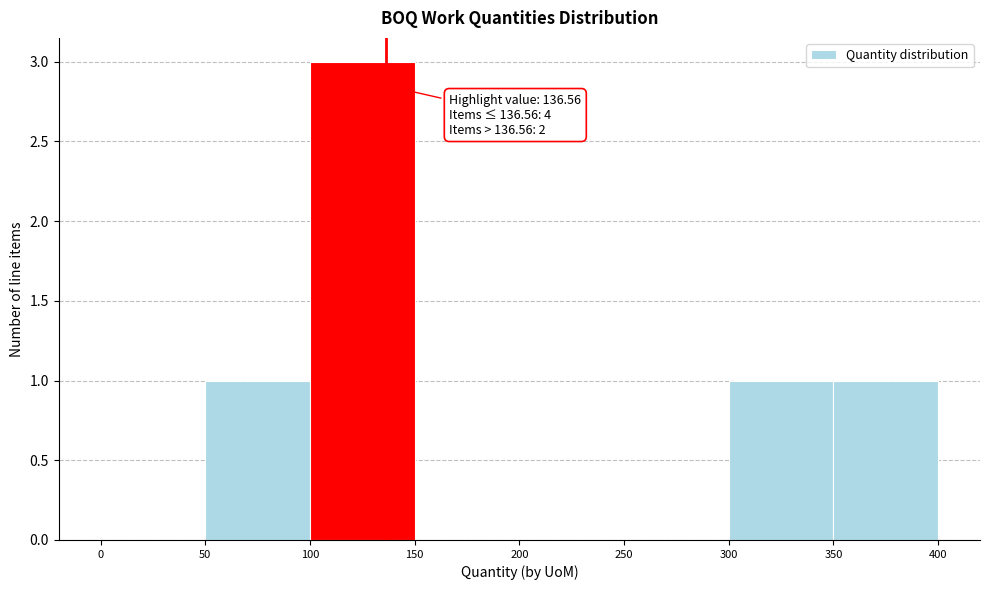

Over which range of the x-axis is the bar tallest?

100 to 150